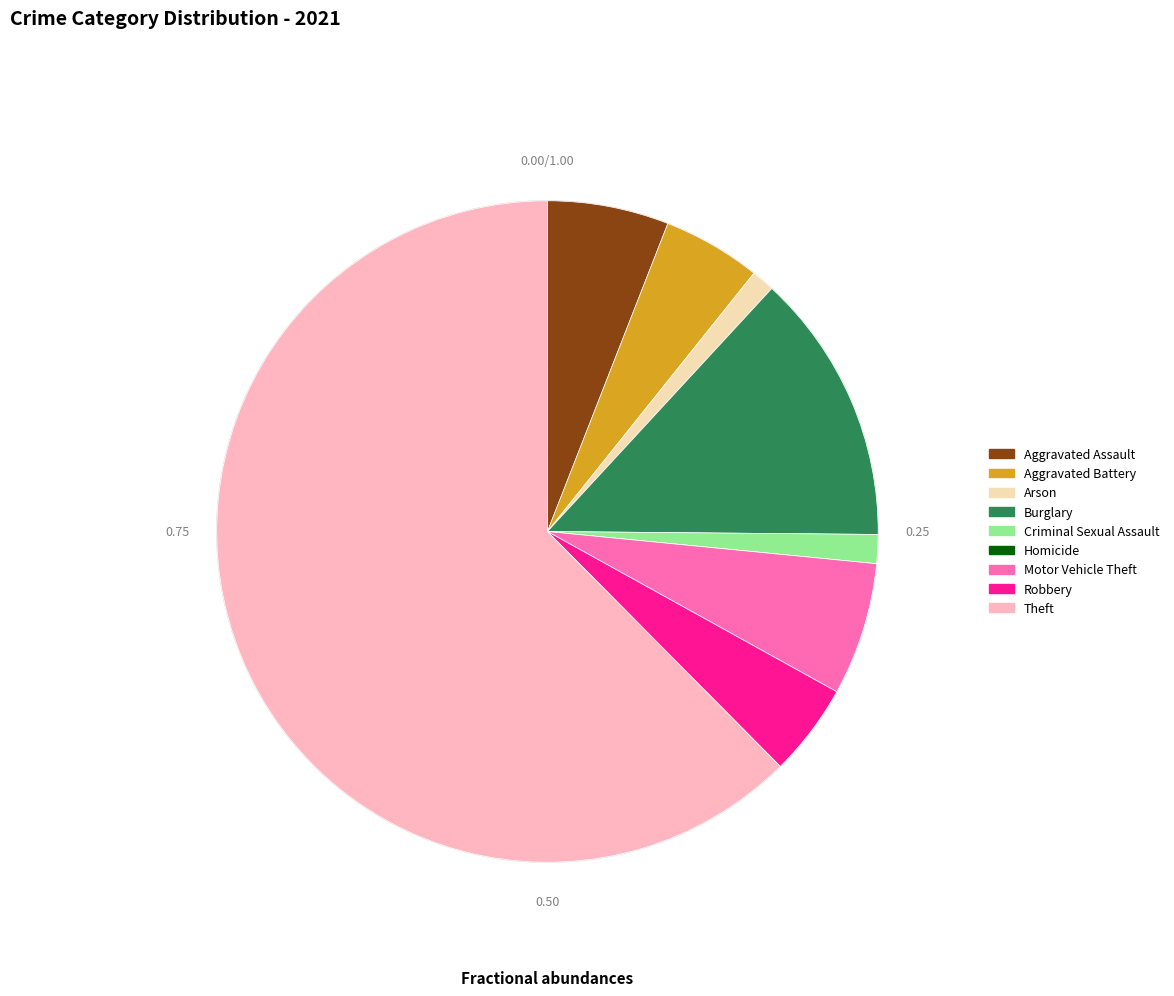

Is it true that Homicide is 9% of the pie?

False